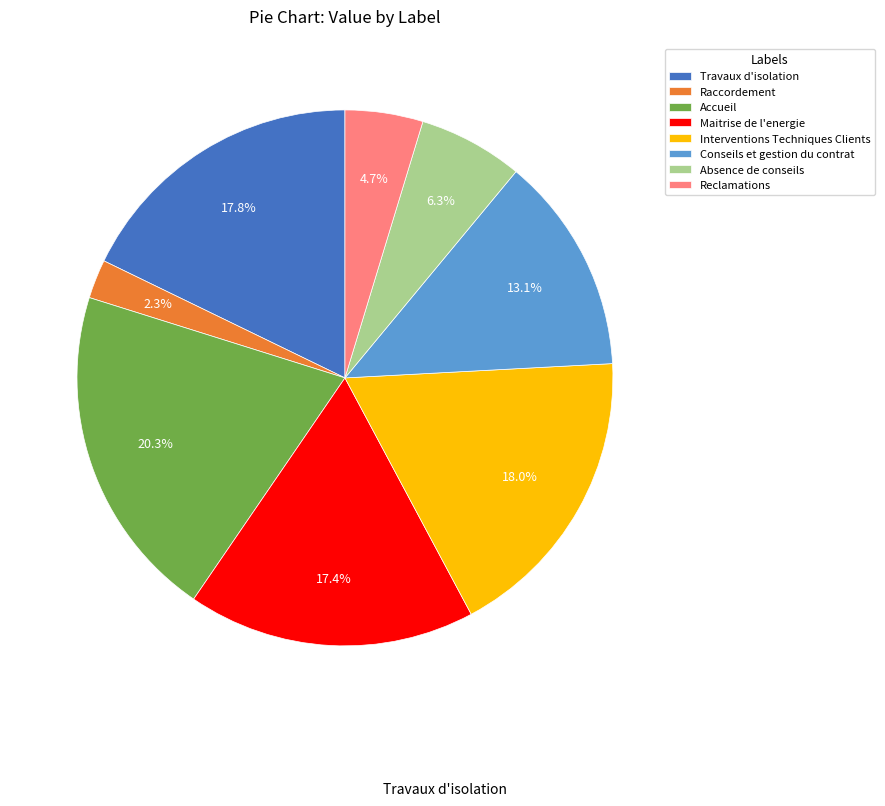

To the nearest percent, what is the difference between the Travaux d'isolation and Conseils et gestion du contrat slice percentages?

5%